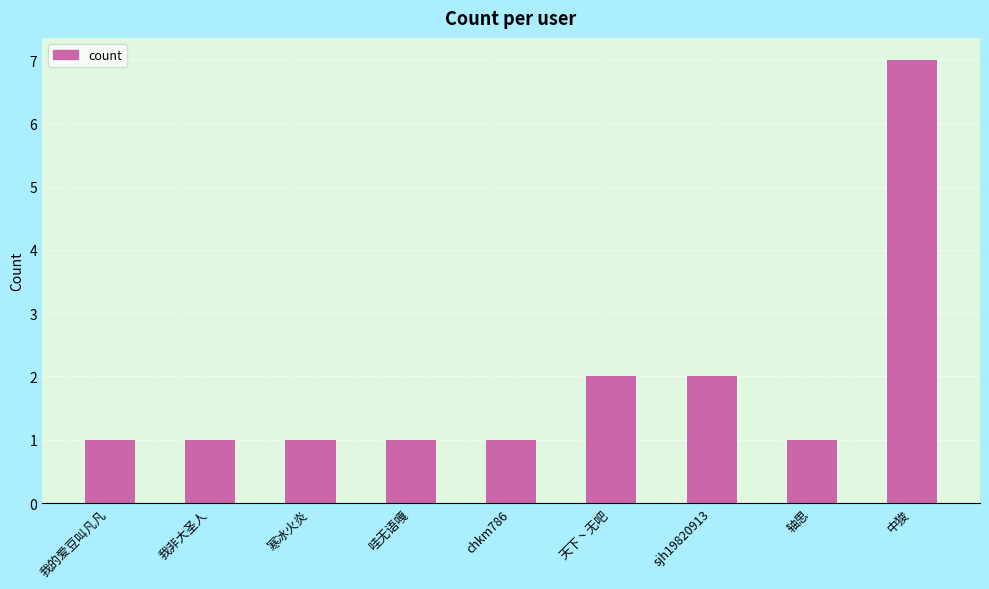

Does the chart contain stacked bars?

No